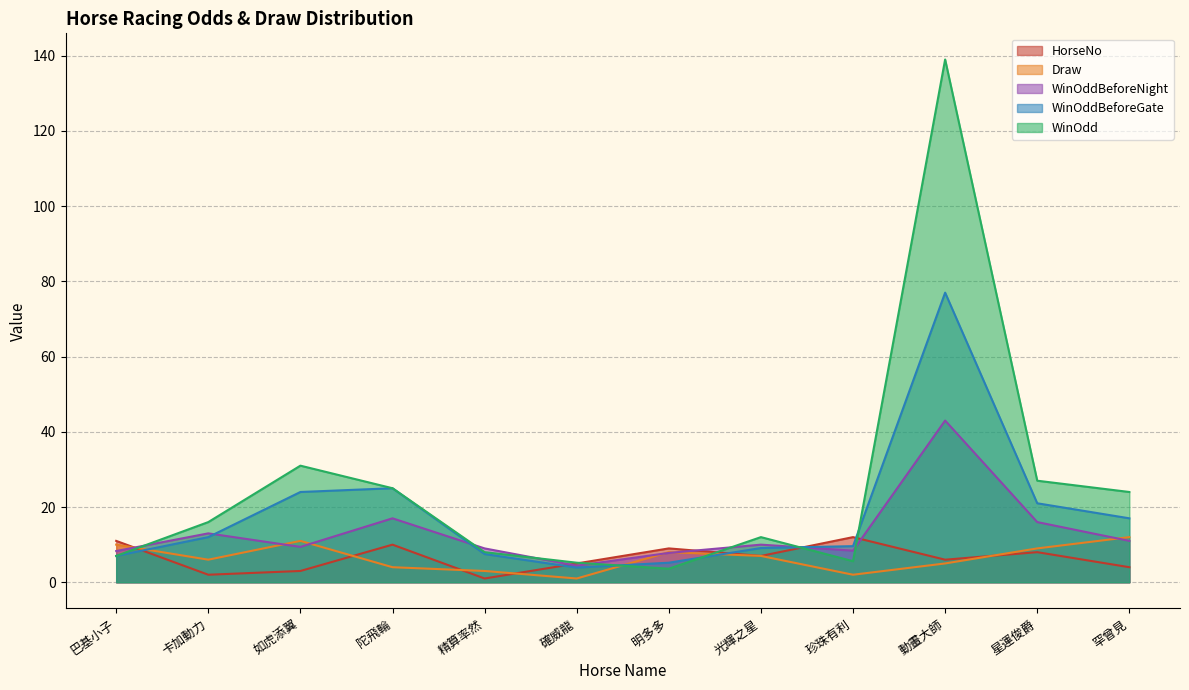

At which category does WinOddBeforeNight reach its first local valley?

如虎添翼